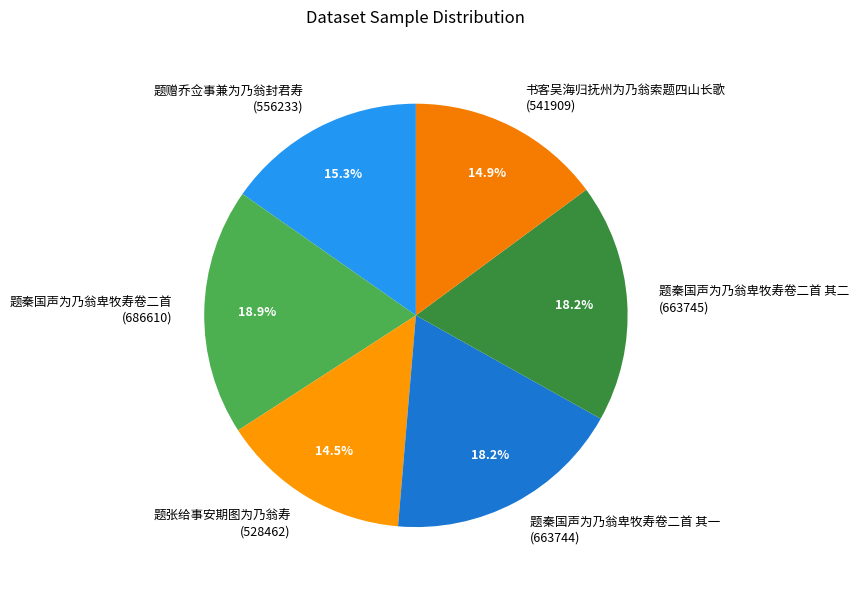

Is there any slice that represents more than half of the pie?

No